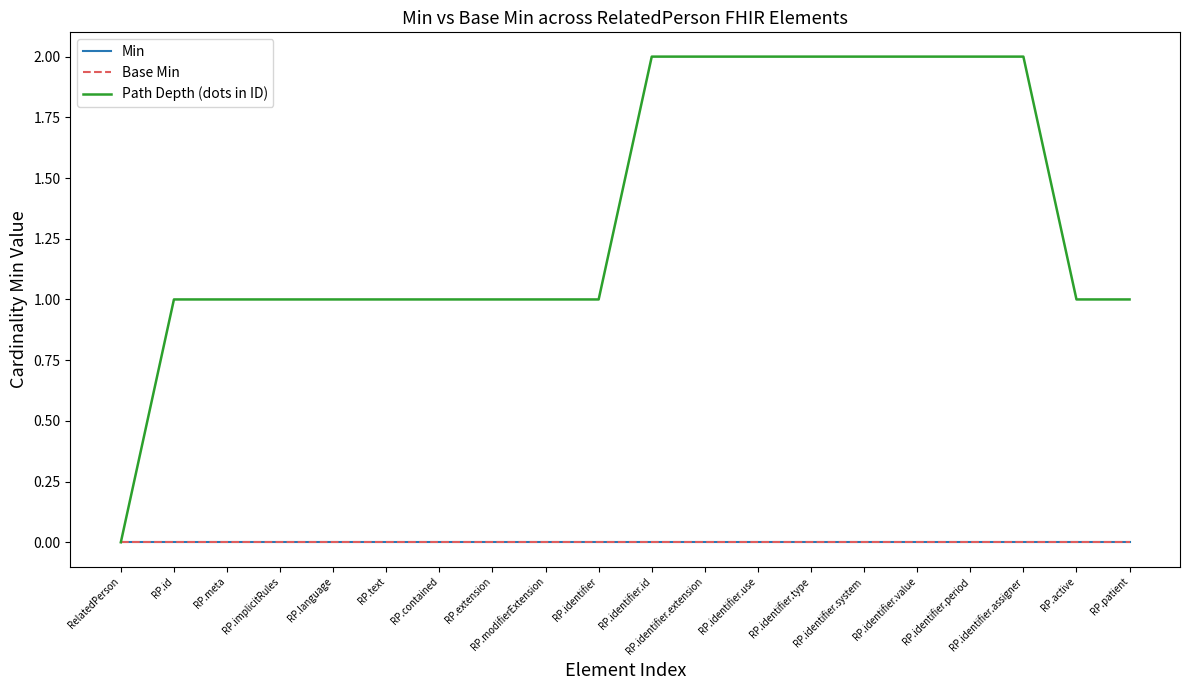

Is it true that Path Depth (dots in ID) equals 2 at RP.extension?

False